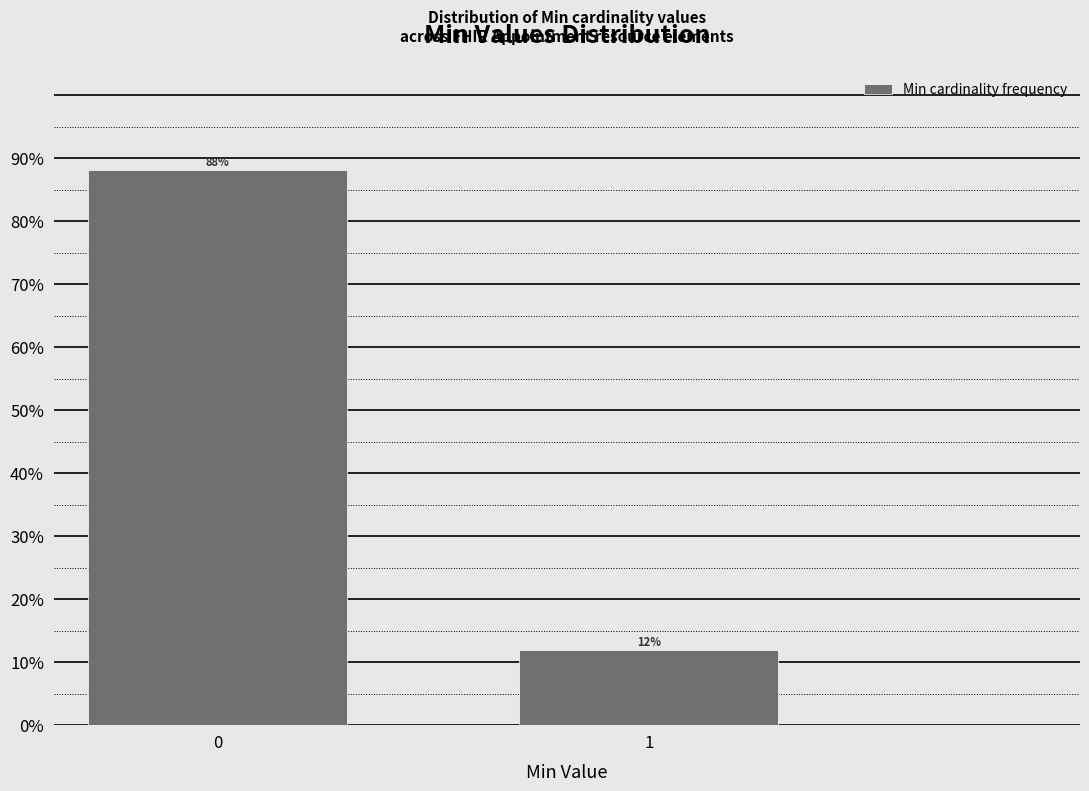

What is the smallest value displayed?

11.9